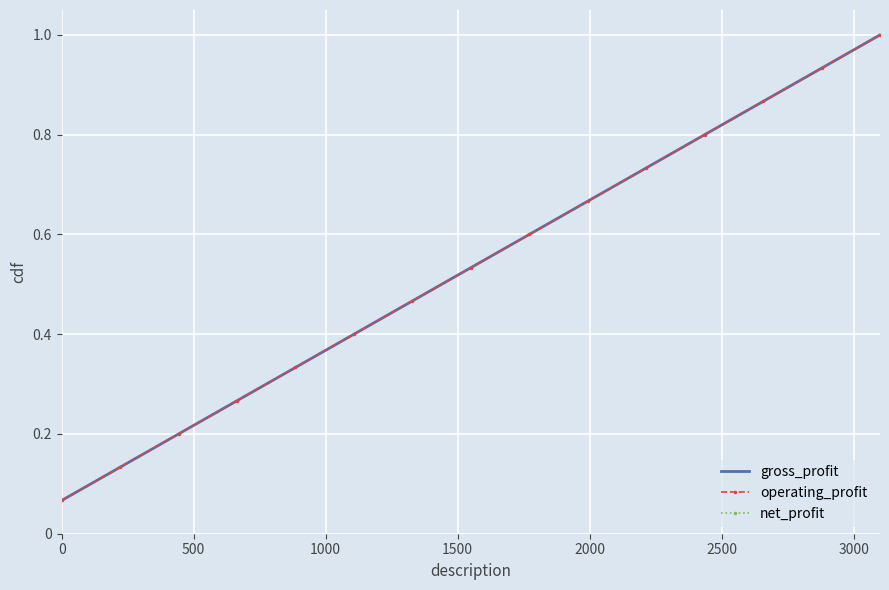

True or false: gross_profit has a value of 0.2 at 500.

False